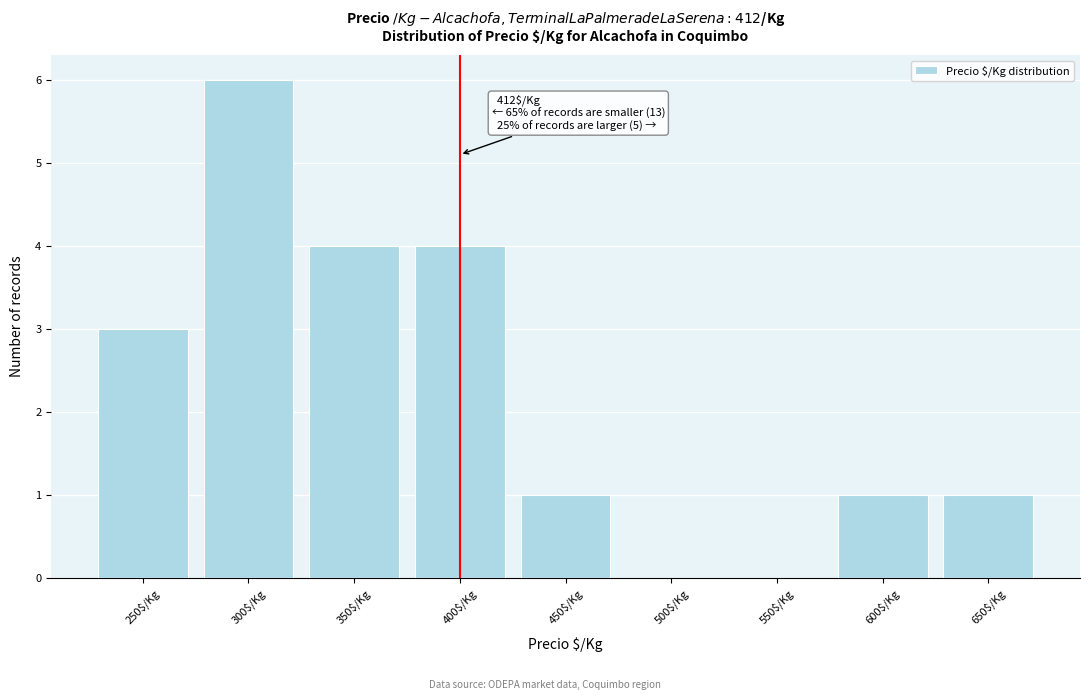

At which category does the chart reach its peak across all series?

300$/Kg